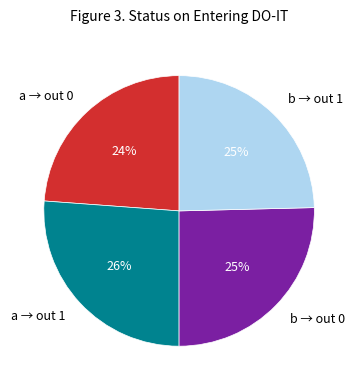

How many segments does this pie chart have?

4